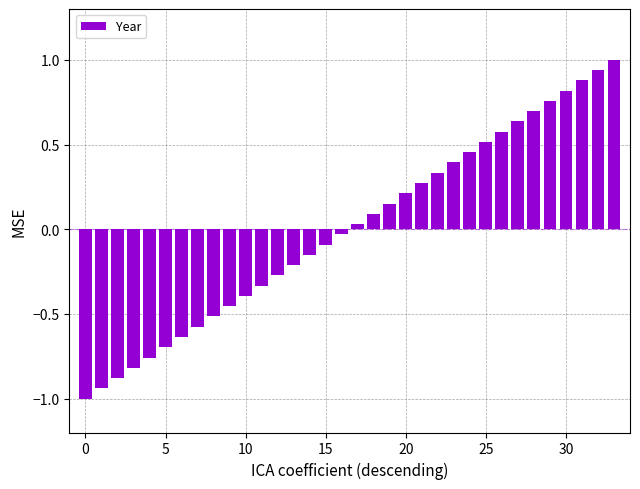

What is the maximum value shown in the chart?

1.0